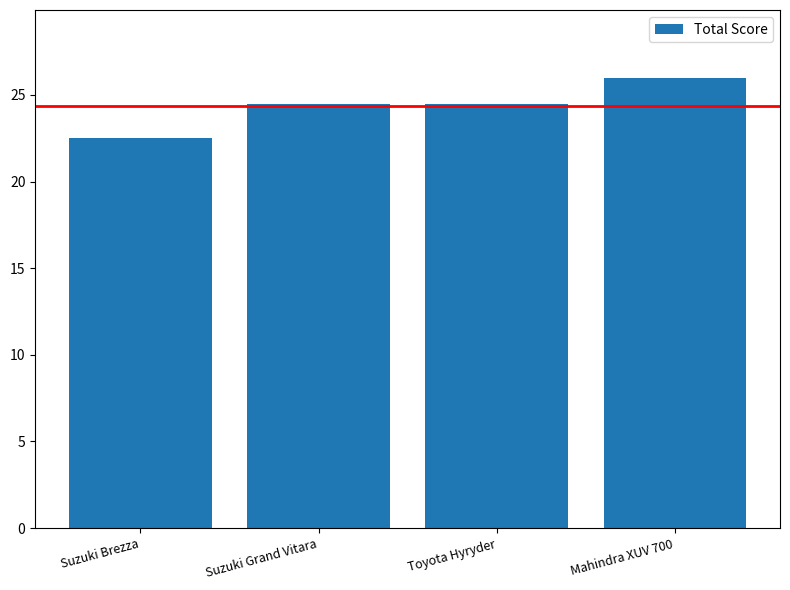

What is the difference between the maximum and minimum values?

3.5